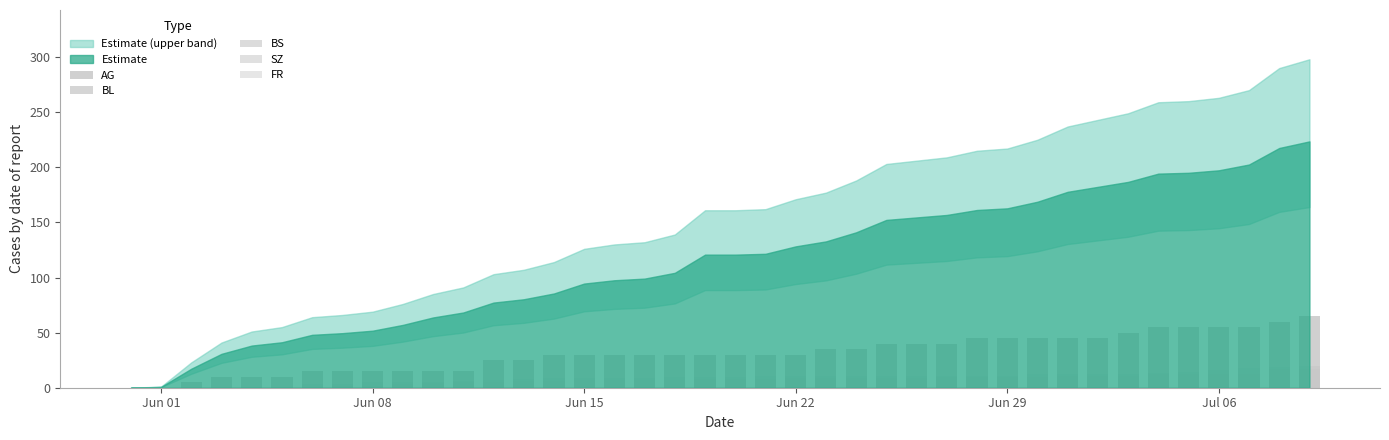

The AG series shows 19 at 34. True or false?

False